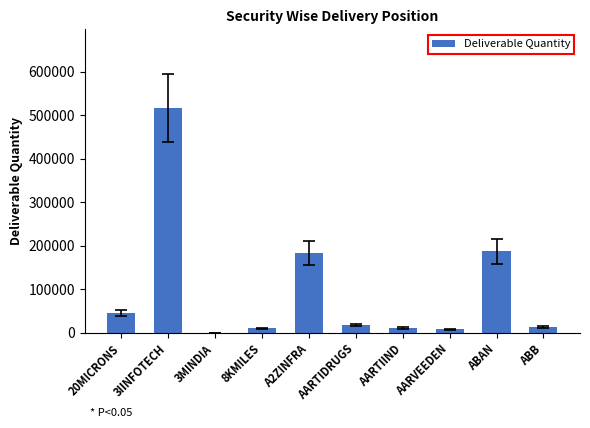

Where is the data nearest to the value 258244?

ABAN